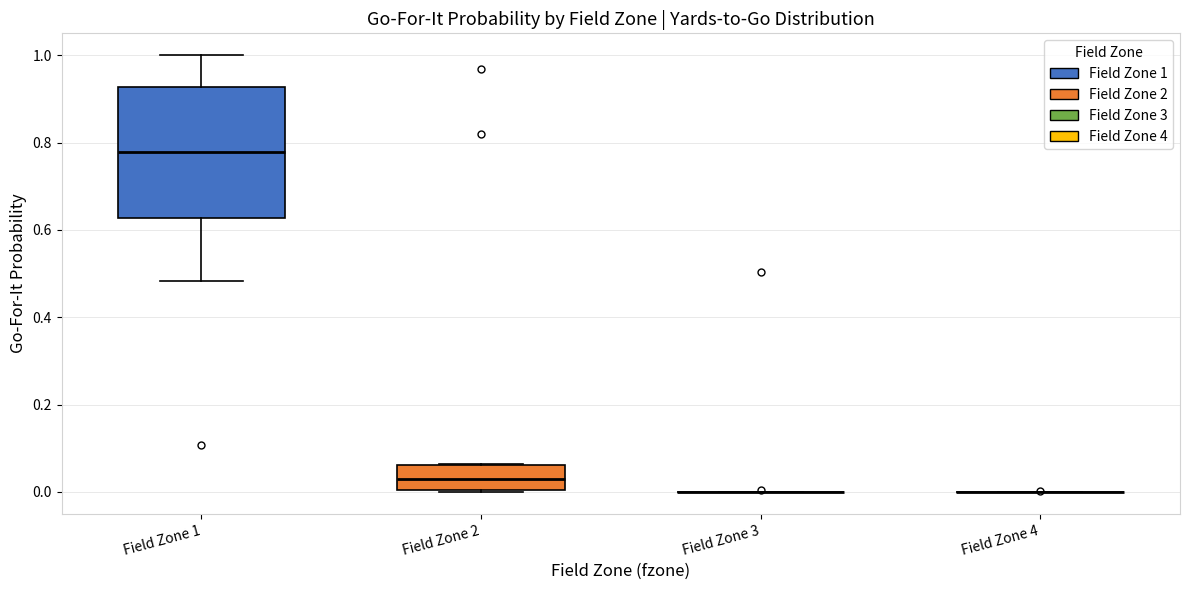

Reading left to right, read every box against the y-axis: the position of its median line, the range the box covers, and the ends of its whiskers. The values are not printed on the chart, so give them approximately, as read against the axis.

Field Zone 1: median 0.78, box 0.62 to 0.92, whiskers 0.48 to 1.00
Field Zone 2: median 0.04, box 0.00 to 0.06, whiskers 0.00 to 0.06
Field Zone 3: box collapsed to a line at 0.00, whiskers 0.00 to 0.00
Field Zone 4: box collapsed to a line at 0.00, whiskers 0.00 to 0.00